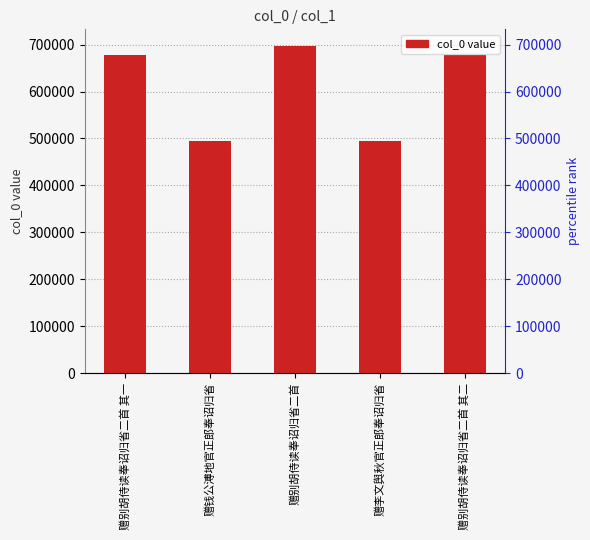

Reading left to right, what are all the values shown in this chart?

赠别胡侍读奉诏归省二首 其一=677401	赠钱公溥地官正郎奉诏归省=494655	赠别胡侍读奉诏归省二首=697636	赠李文舆秋官正郎奉诏归省=494654	赠别胡侍读奉诏归省二首 其二=677402